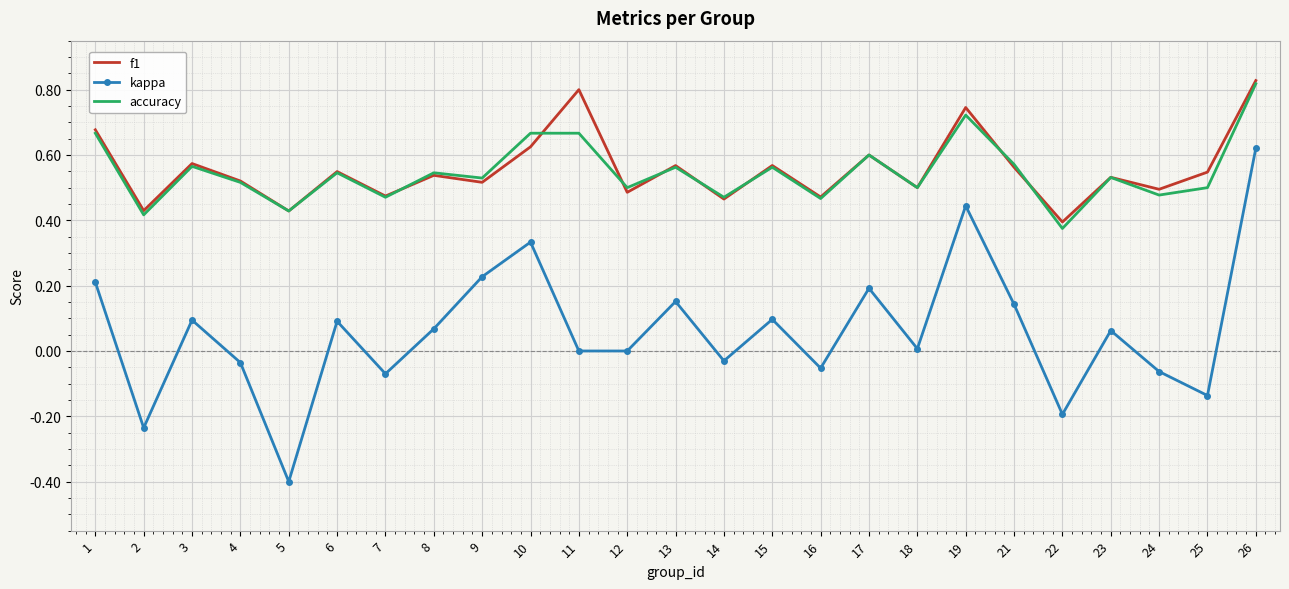

True or false: kappa and f1 intersect in this chart.

False